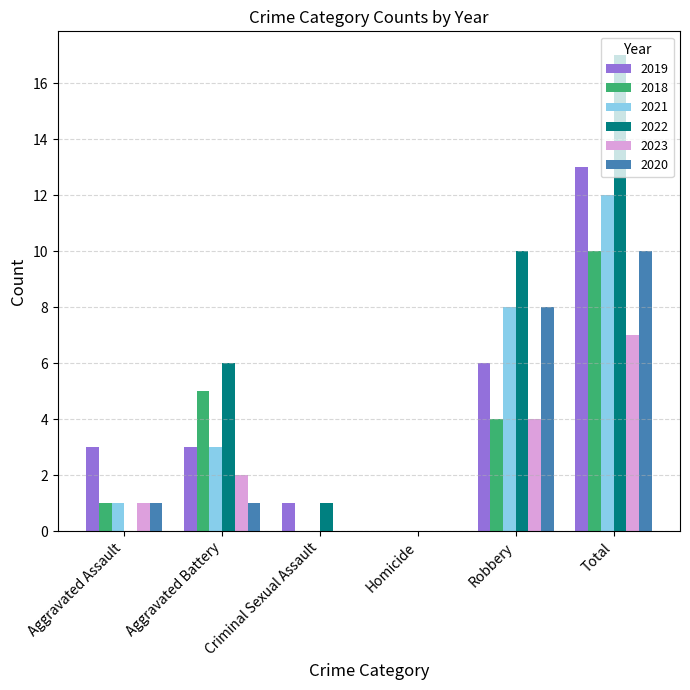

What is the sum of all 2019 values?

26